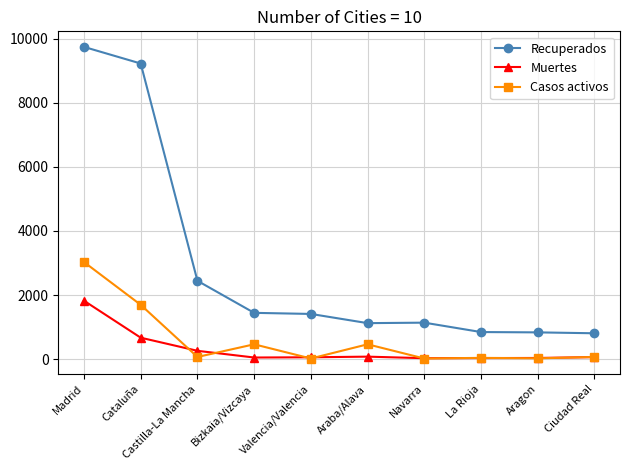

Which series has the widest spread of values?

Recuperados